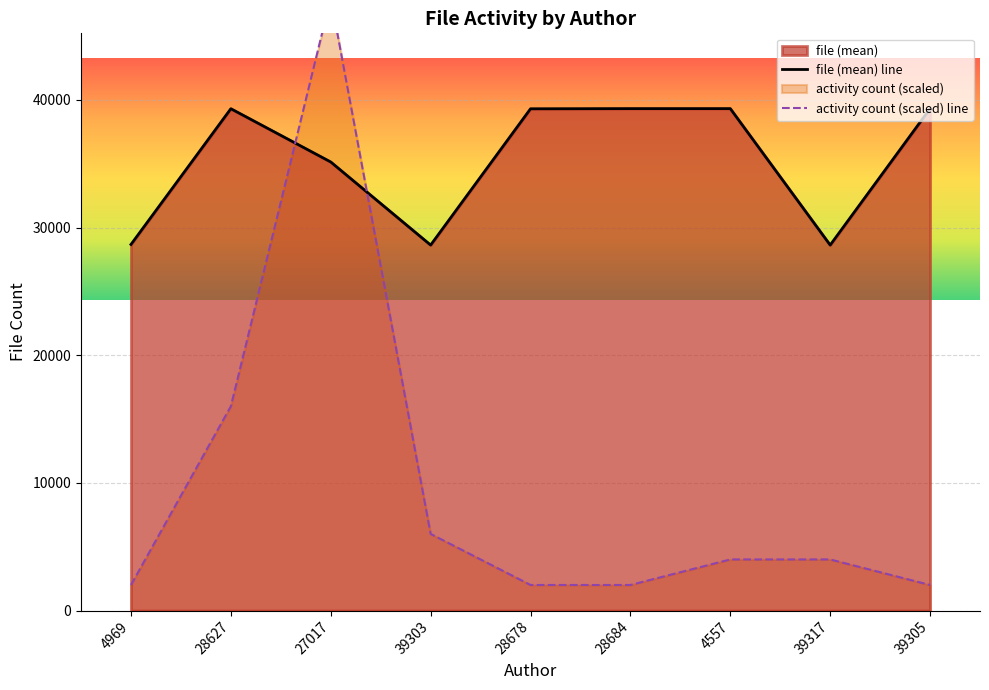

Where is file (mean) line nearest to the value 33971?

27017